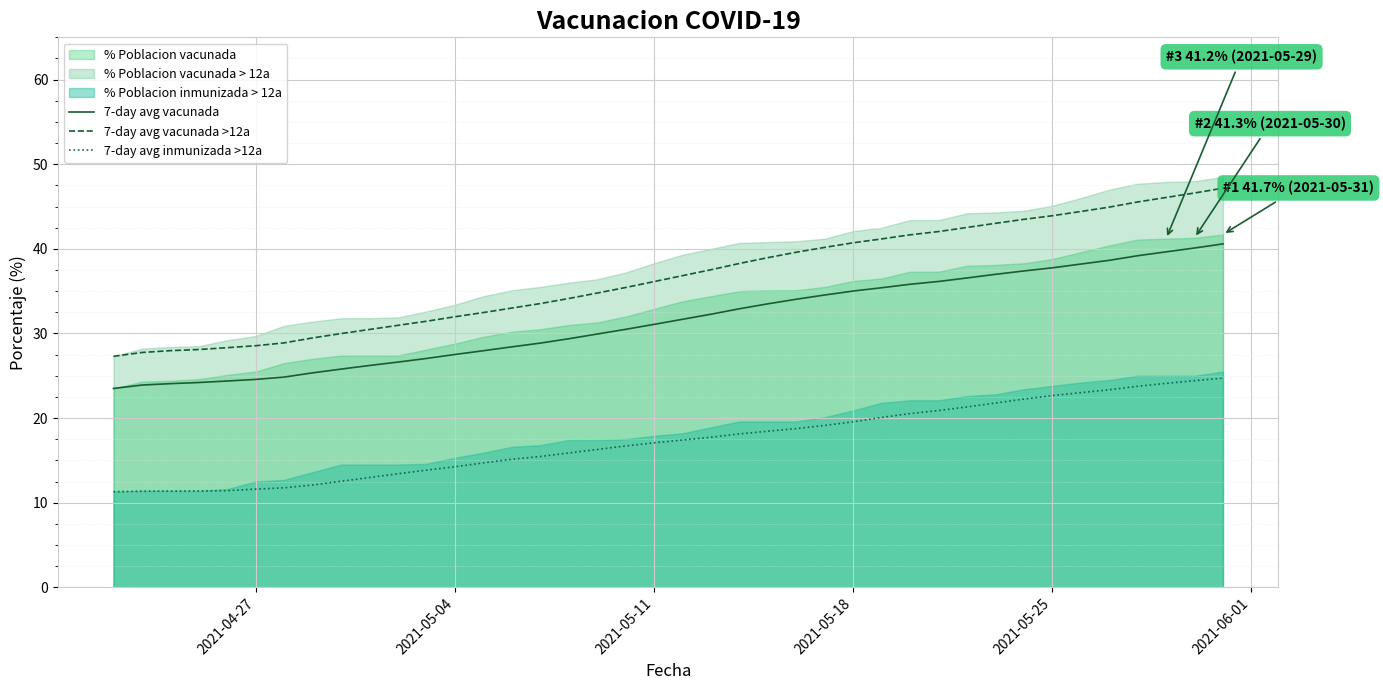

The 7-day avg vacunada series shows 38.5 at 2021-04-27. True or false?

False